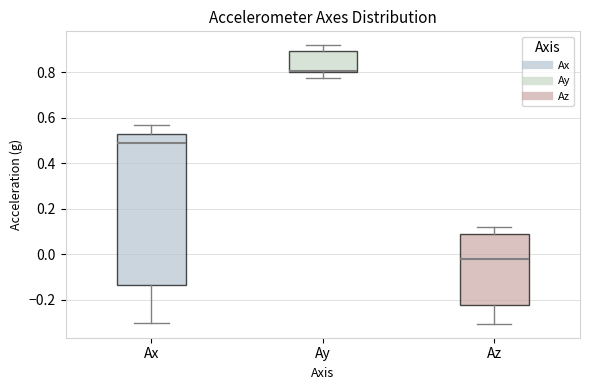

Reading left to right, read every box against the y-axis: the position of its median line, the range the box covers, and the ends of its whiskers. The values are not printed on the chart, so give them approximately, as read against the axis.

Ax: median 0.50, box -0.14 to 0.52, whiskers -0.30 to 0.56
Ay: median 0.80 (drawn on the box's lower edge), box 0.80 to 0.90, whiskers 0.78 to 0.92
Az: median -0.02, box -0.22 to 0.08, whiskers -0.30 to 0.12